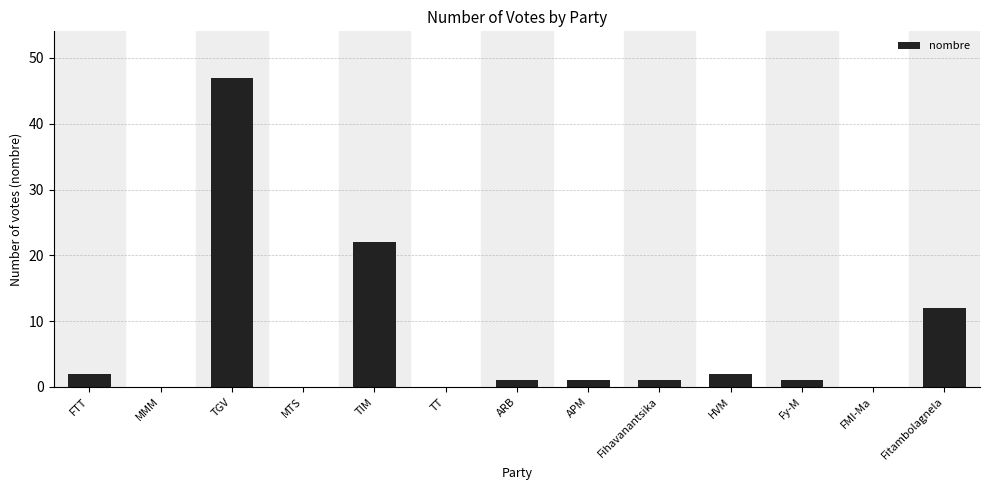

The chart shows a value of 17 at FMI-Ma. True or false?

False